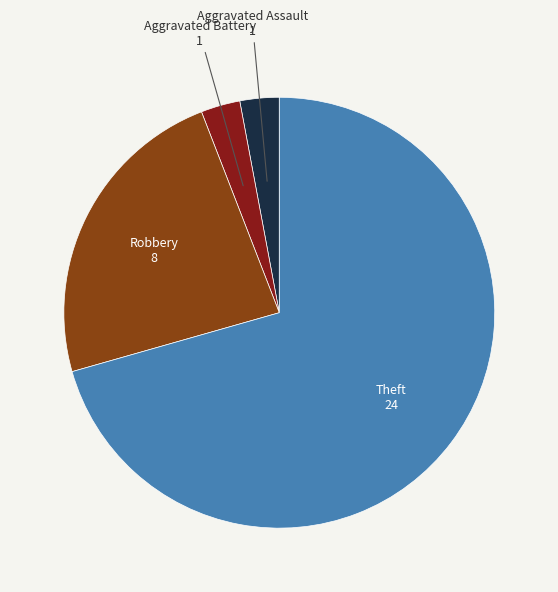

Does any single category account for the majority?

Yes